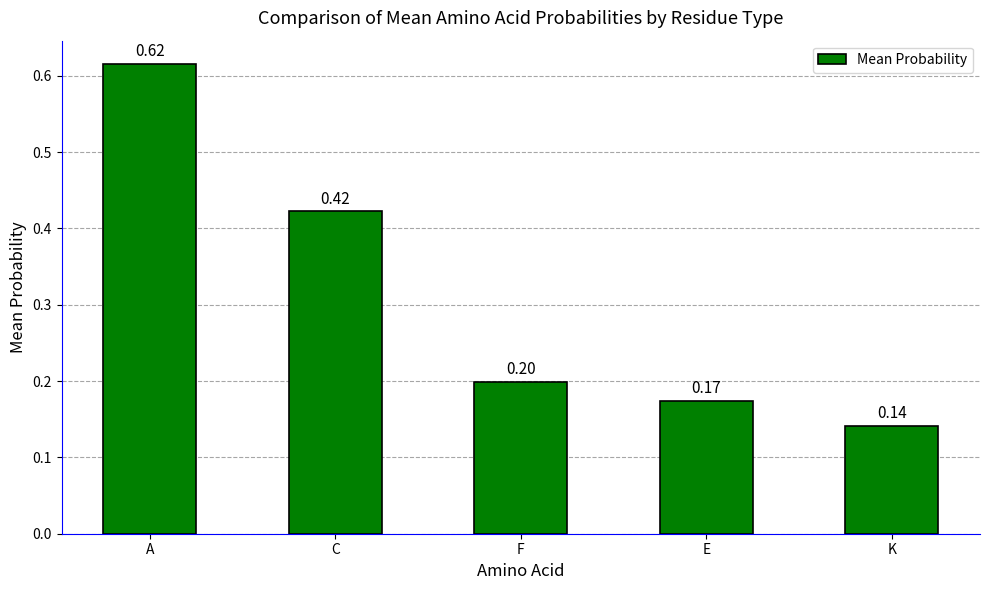

At which category does the chart reach its minimum across all series?

K